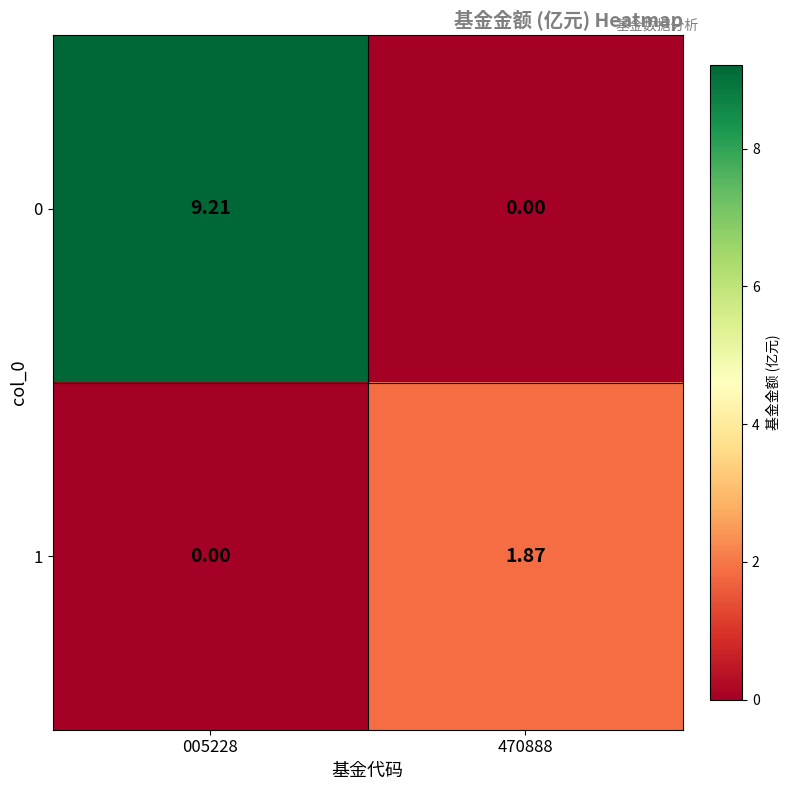

List the series in order of their overall mean, highest first.

0, 1